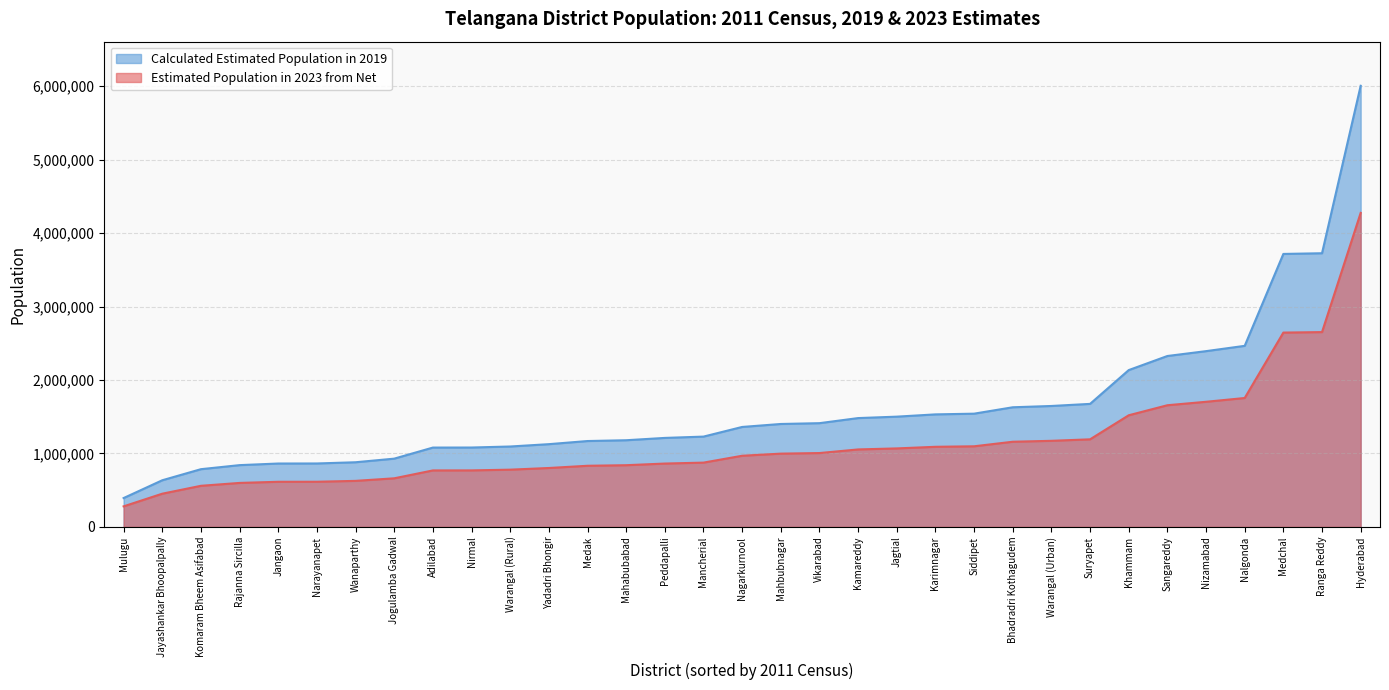

Is it true that Calculated Estimated Population in 2019 equals 1500876 at Jagtial?

True